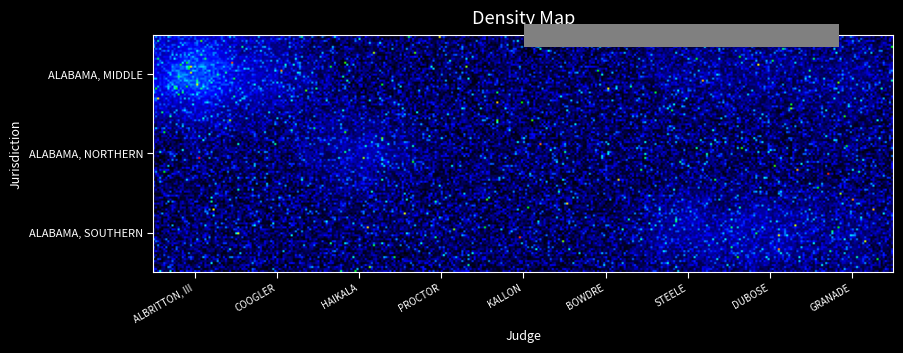

Rank the series by their maximum value, from highest to lowest.

ALABAMA, MIDDLE, ALABAMA, NORTHERN, ALABAMA, SOUTHERN